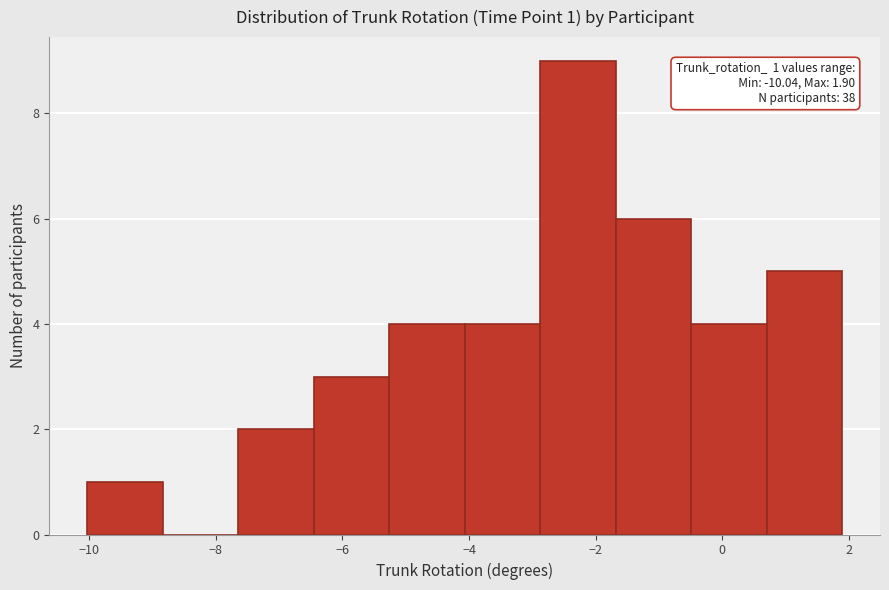

Over which range of the x-axis is the bar tallest?

-2.8 to -1.6